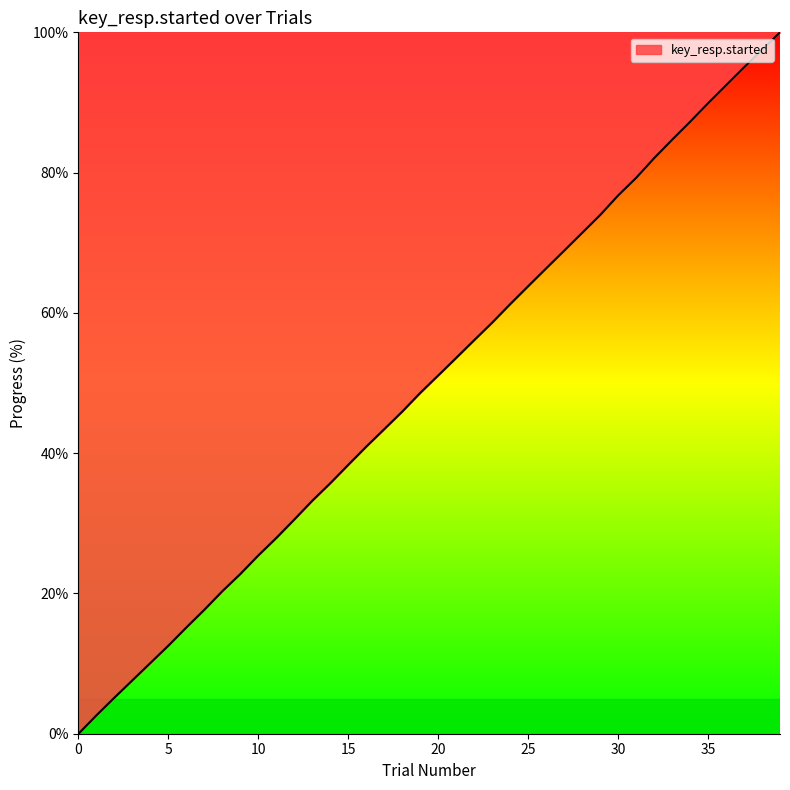

Reading right to left, list all the values displayed in this chart.

100.0	97.5	95.0	92.4	89.9	87.2	84.7	82.1	79.2	76.7	74.0	71.4	68.9	66.3	63.8	61.3	58.6	56.1	53.6	51.1	48.6	45.9	43.4	40.9	38.3	35.7	33.2	30.5	27.9	25.4	22.8	20.3	17.7	15.2	12.6	10.1	7.6	5.2	2.6	0.0